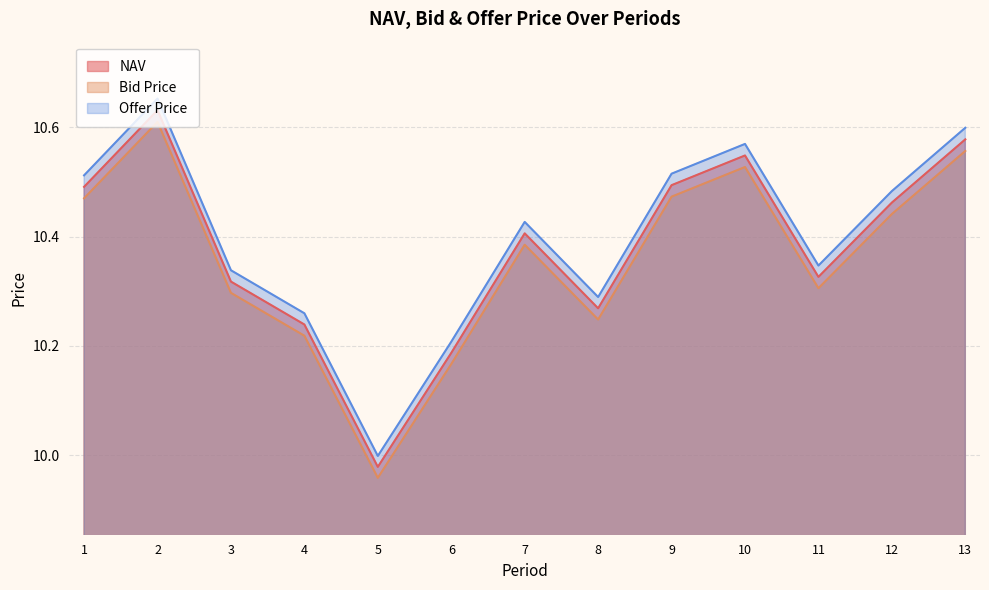

Which series changed the most between 7 and 9?

Offer Price